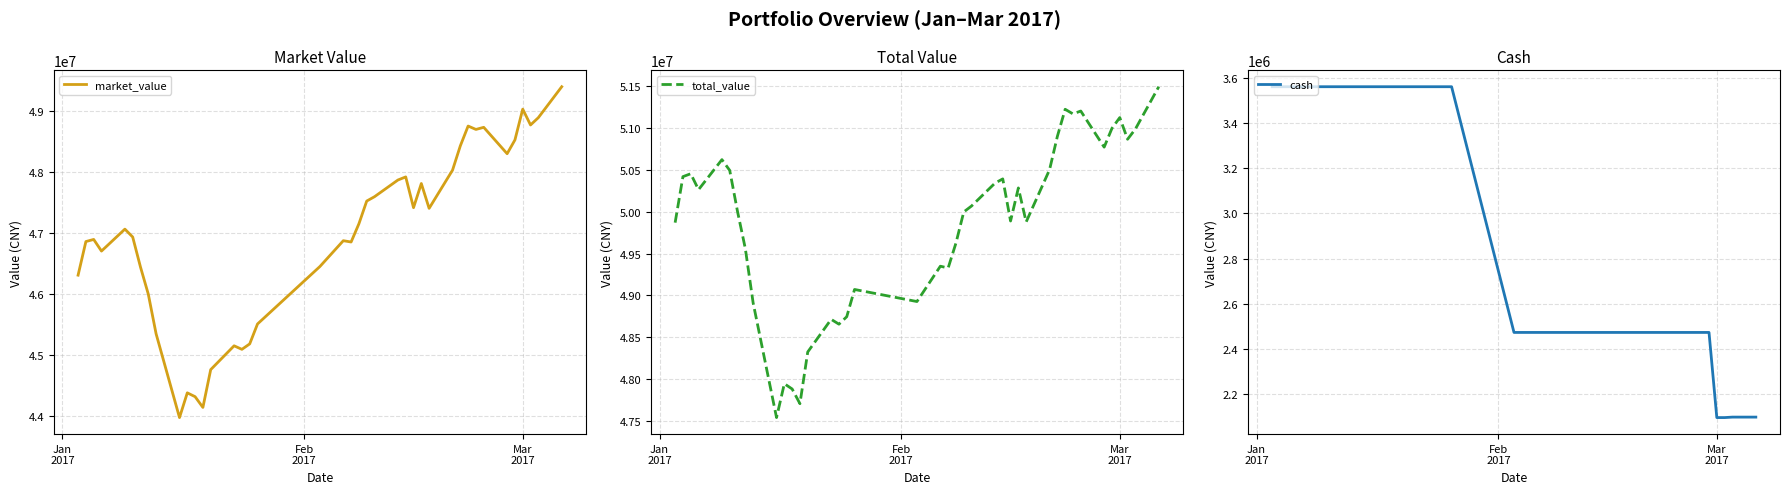

What is the maximum value for market_value?

49397020.0